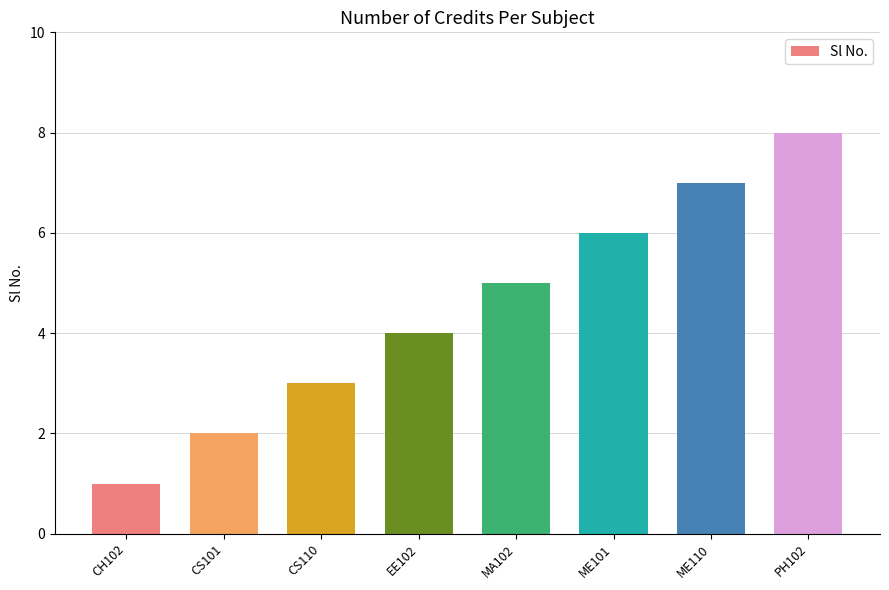

Rank the categories by value from highest to lowest.

PH102, ME110, ME101, MA102, EE102, CS110, CS101, CH102